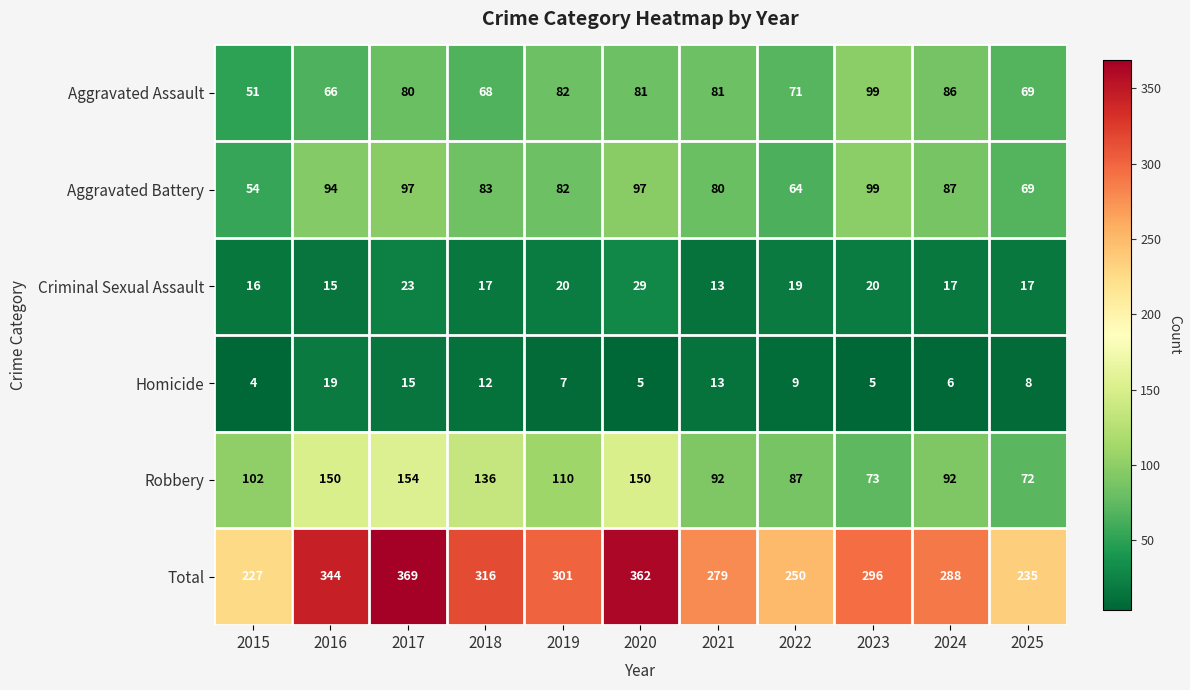

Is it true that Aggravated Battery equals 111 at 2025?

False